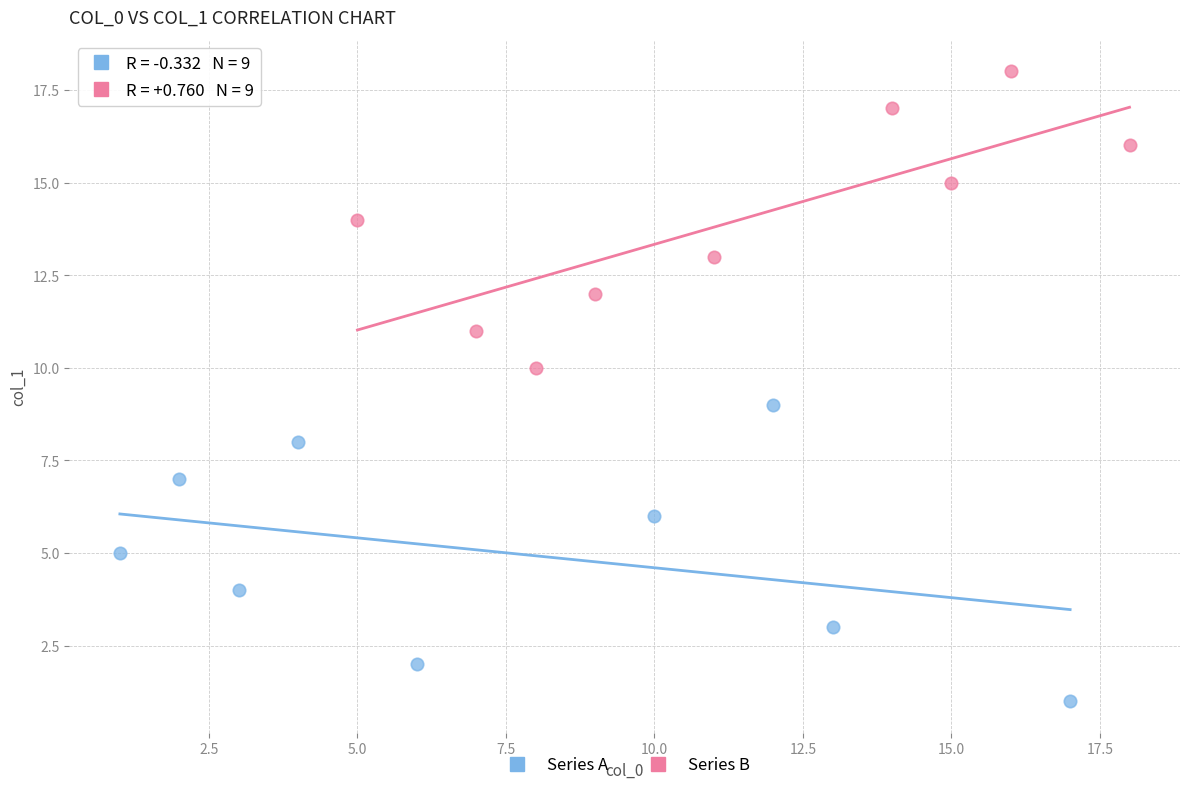

Which series contains the highest Y value?

Series B